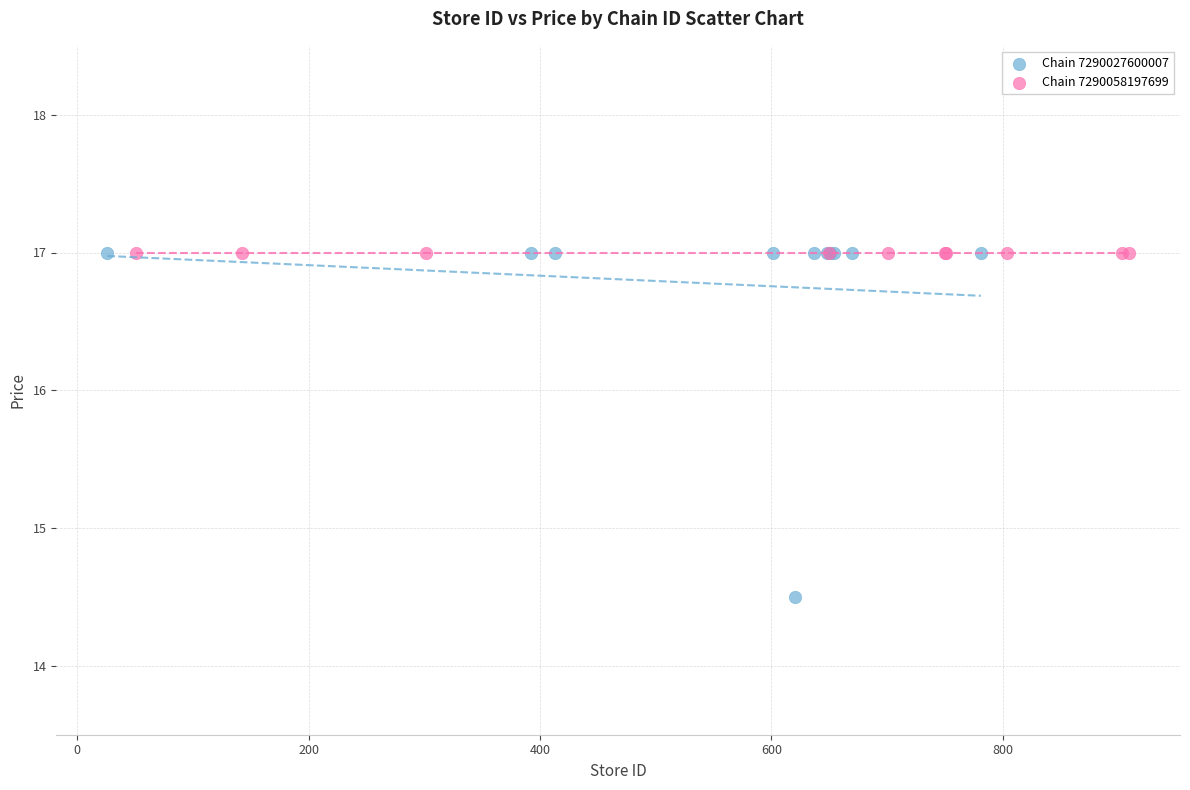

Which series reaches the minimum Y coordinate?

Chain 7290027600007